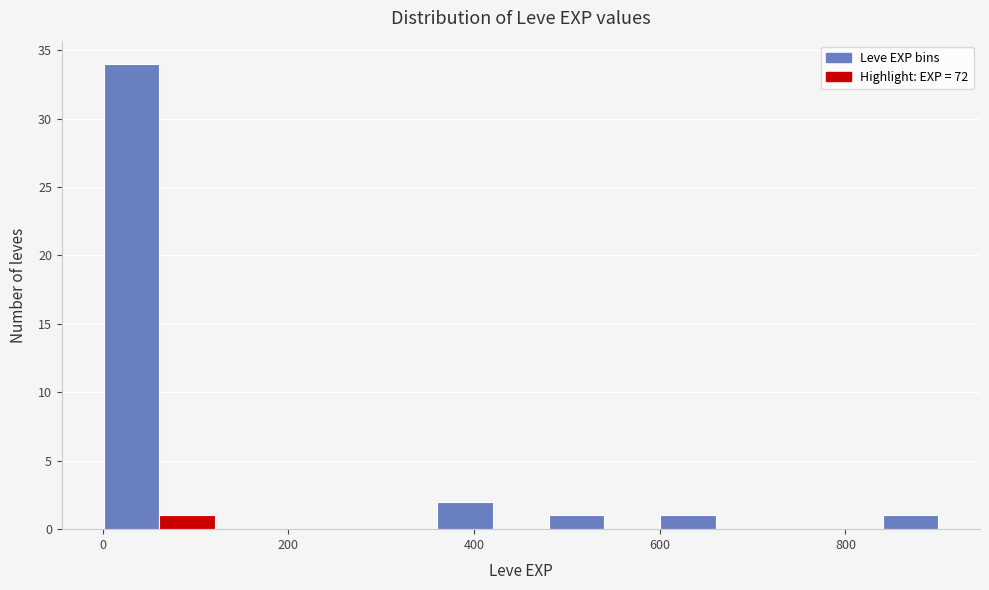

Read against the x-axis, roughly where is the centre of the tallest bar?

40